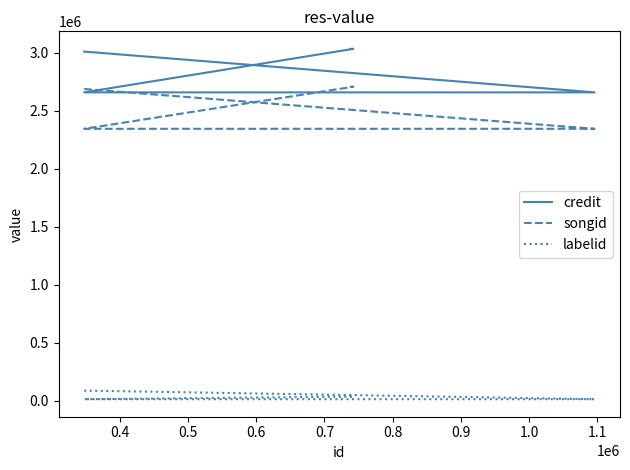

True or false: credit has more than 2 interior local peaks.

False